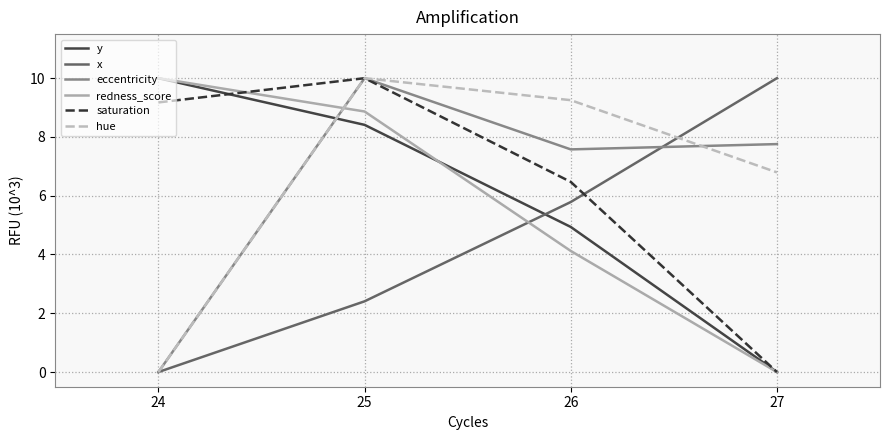

Which series has the largest total across all categories?

hue